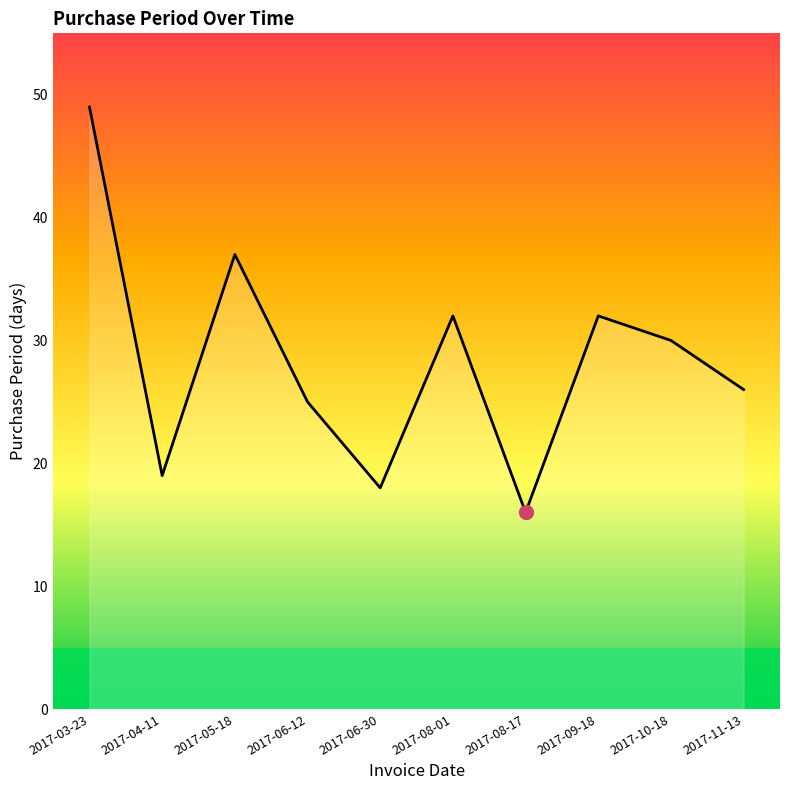

True or false: the data shows 32 at 2017-08-01.

True